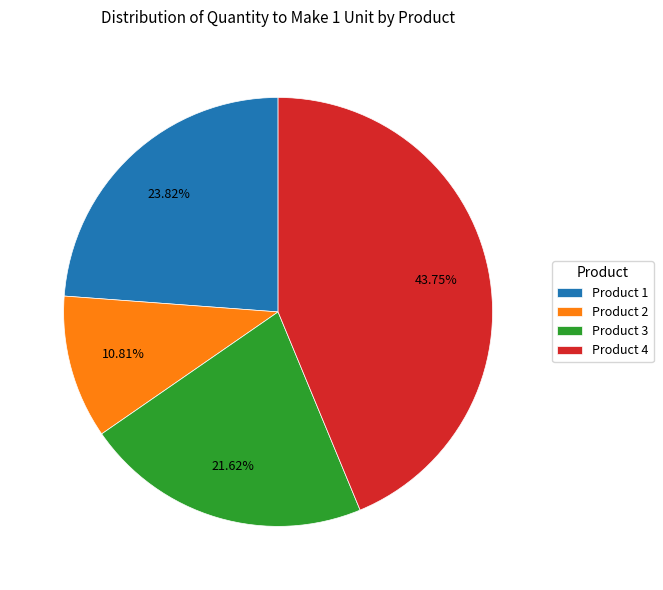

What percentage do Product 4 and Product 3 together represent?

65.4%